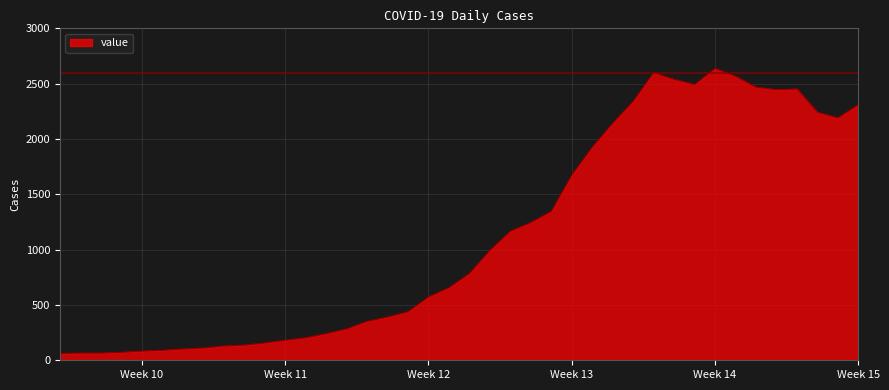

What is the smallest value displayed?

61